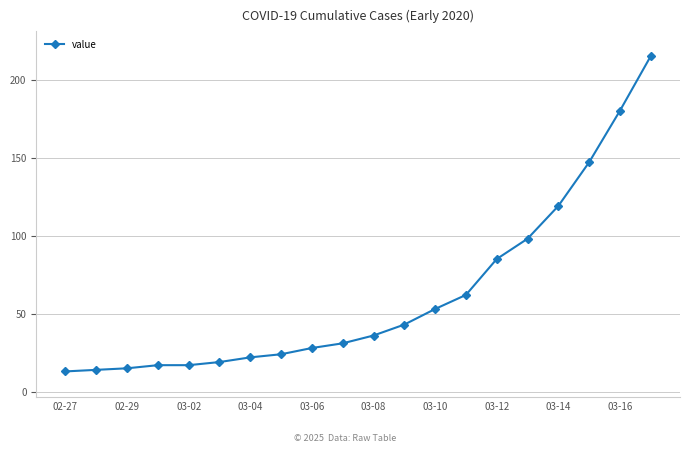

What is the value of the 6th point from the left?

19